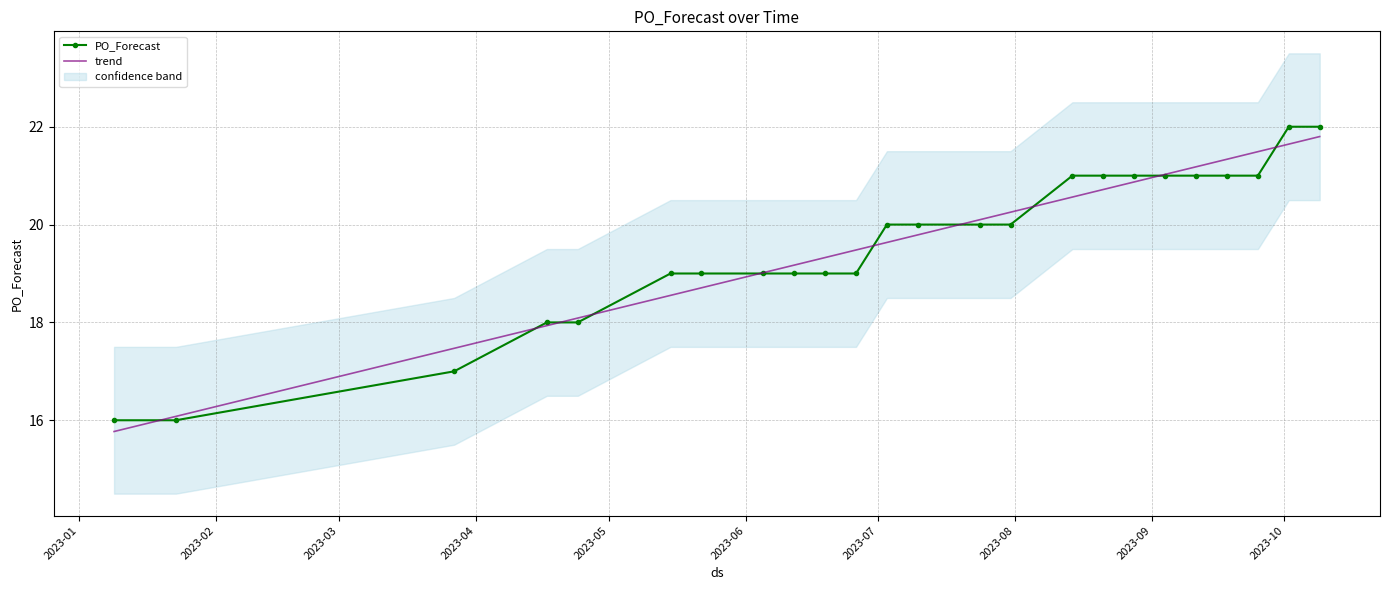

Count the number of data series in this chart.

2